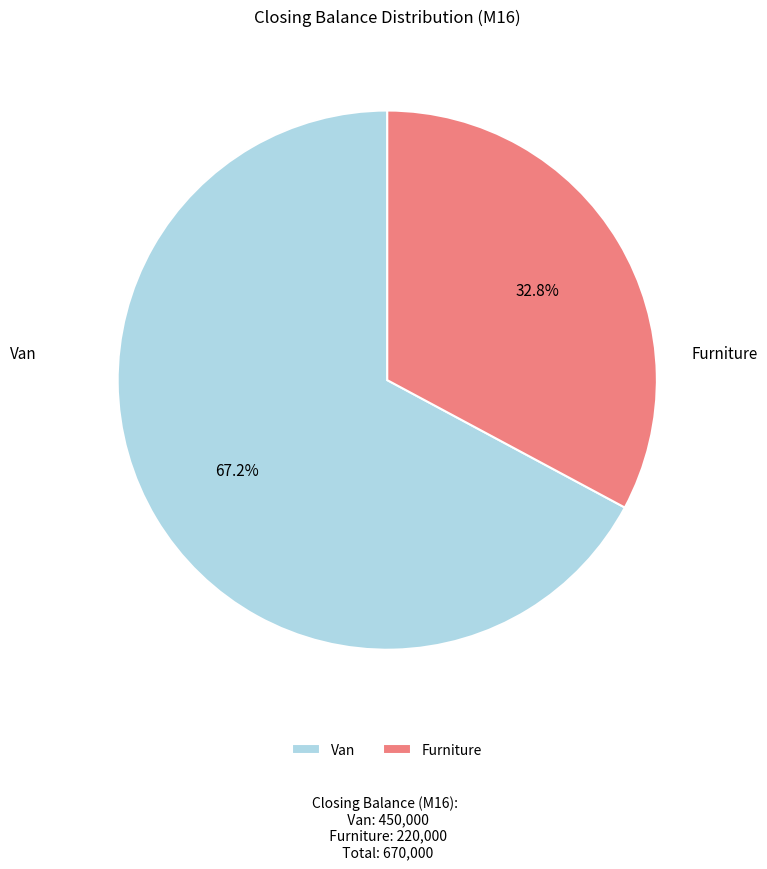

Which slice is the smallest?

Furniture